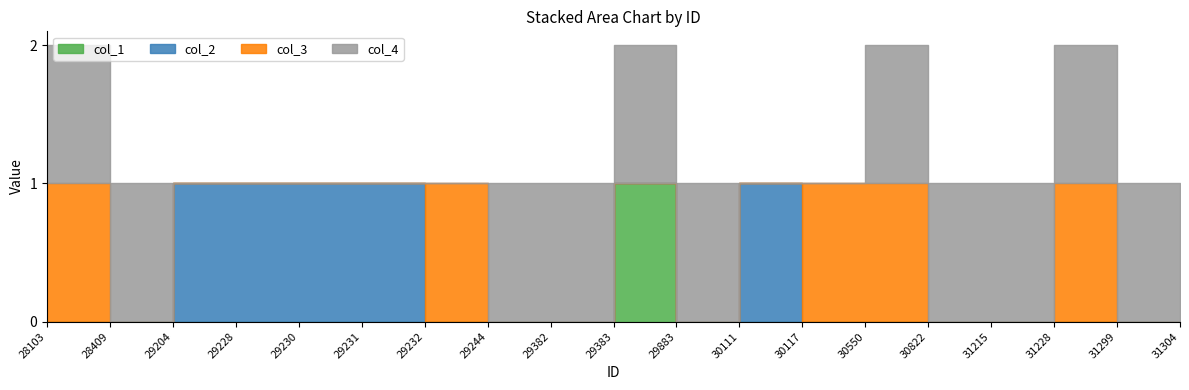

Reading right to left, what are all the values shown in this chart?

col_1: 0	0	0	0	0	0	0	0	0	1	0	0	0	0	0	0	0	0	0
col_2: 0	0	0	0	0	0	0	1	0	0	0	0	0	1	1	1	1	0	0
col_3: 0	0	1	0	0	1	1	0	0	0	0	0	1	0	0	0	0	0	1
col_4: 1	1	1	1	1	1	0	0	1	1	1	1	0	0	0	0	0	1	1